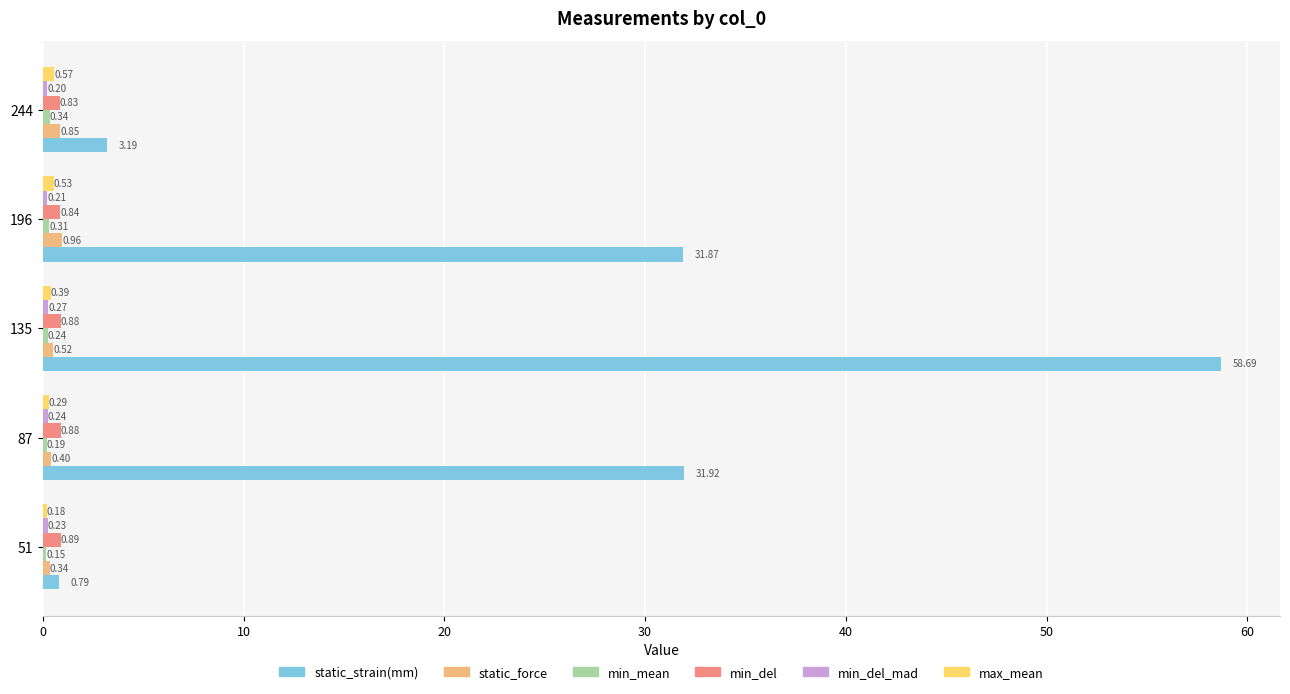

What is the maximum value shown in the chart?

58.7